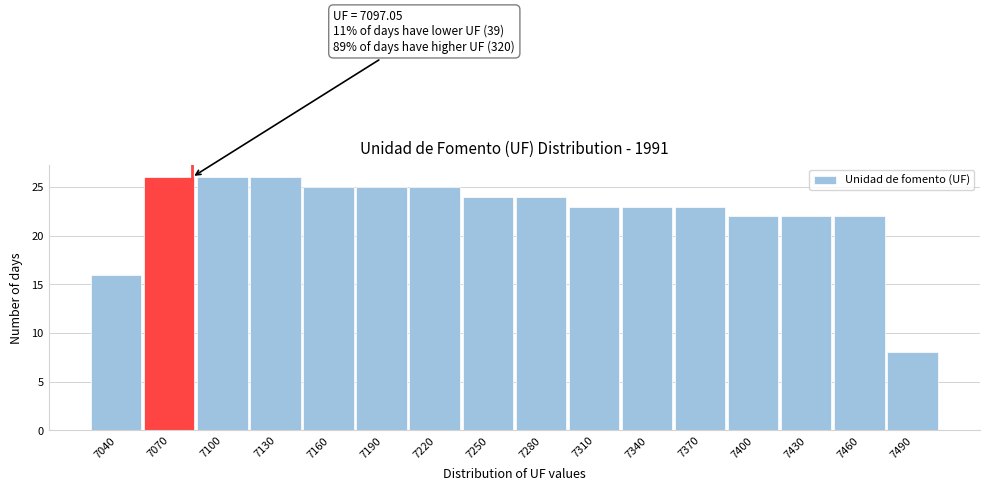

Reading left to right, list all the values displayed in this chart.

16	26	26	26	25	25	25	24	24	23	23	23	22	22	22	8